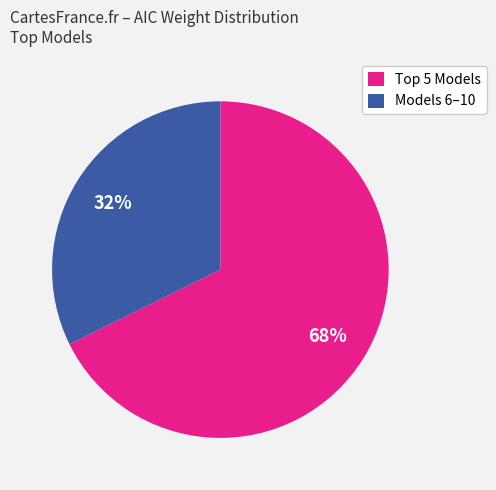

Which category has the biggest portion of the pie?

Top 5 Models